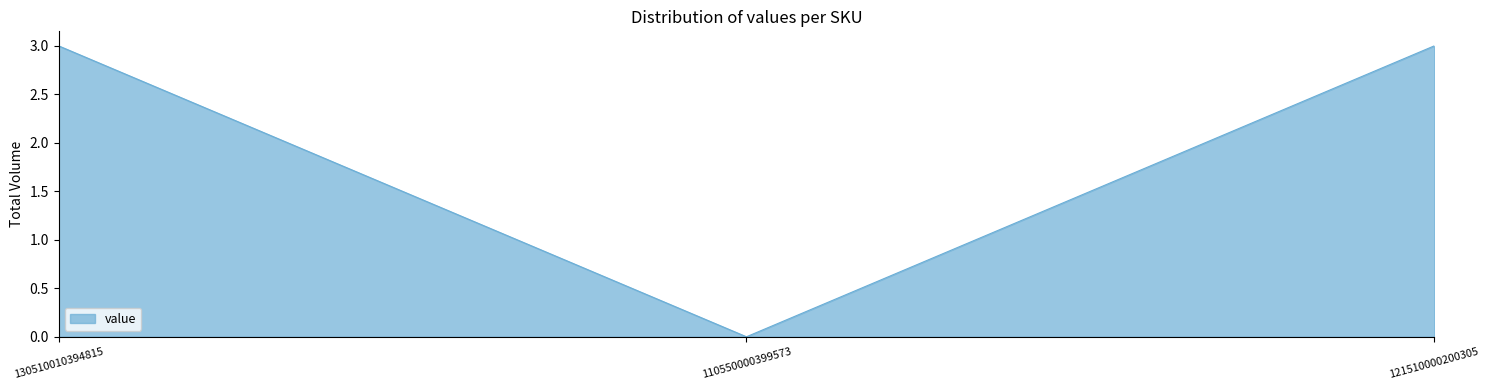

Reading right to left, extract all data points from this chart.

3	0	3